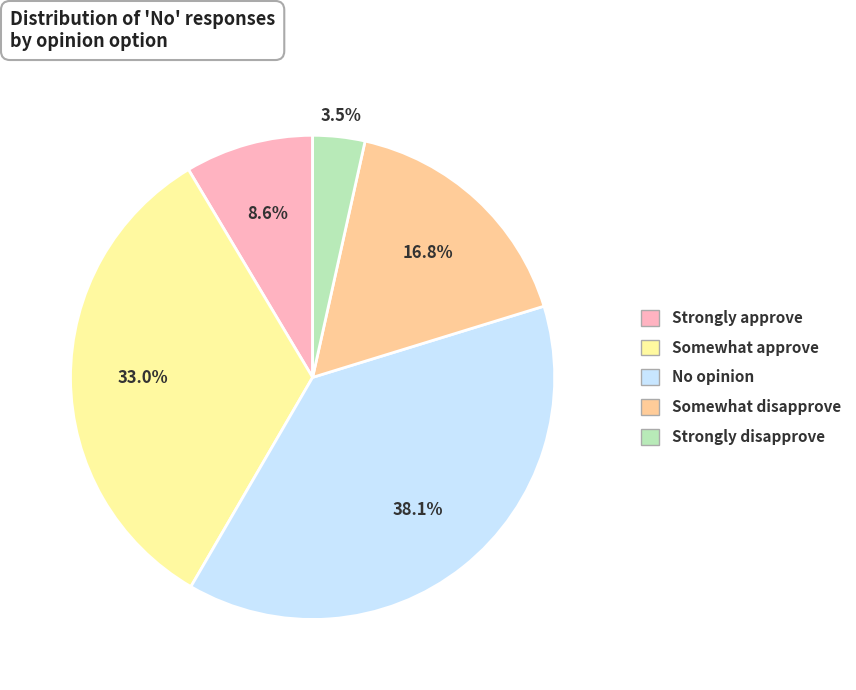

Which category has the smallest portion of the pie?

Strongly disapprove